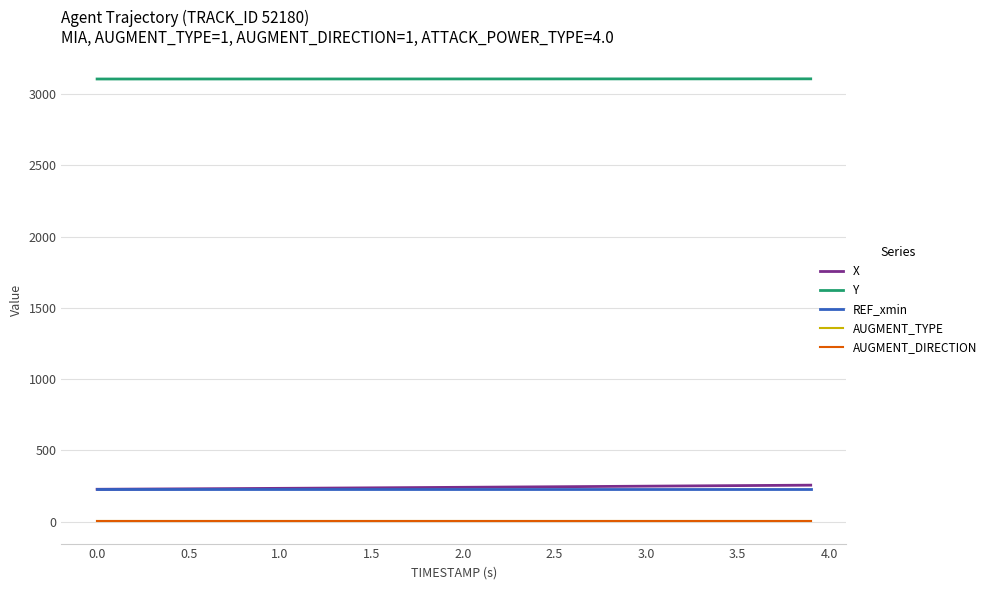

How many lines are shown in the chart?

5